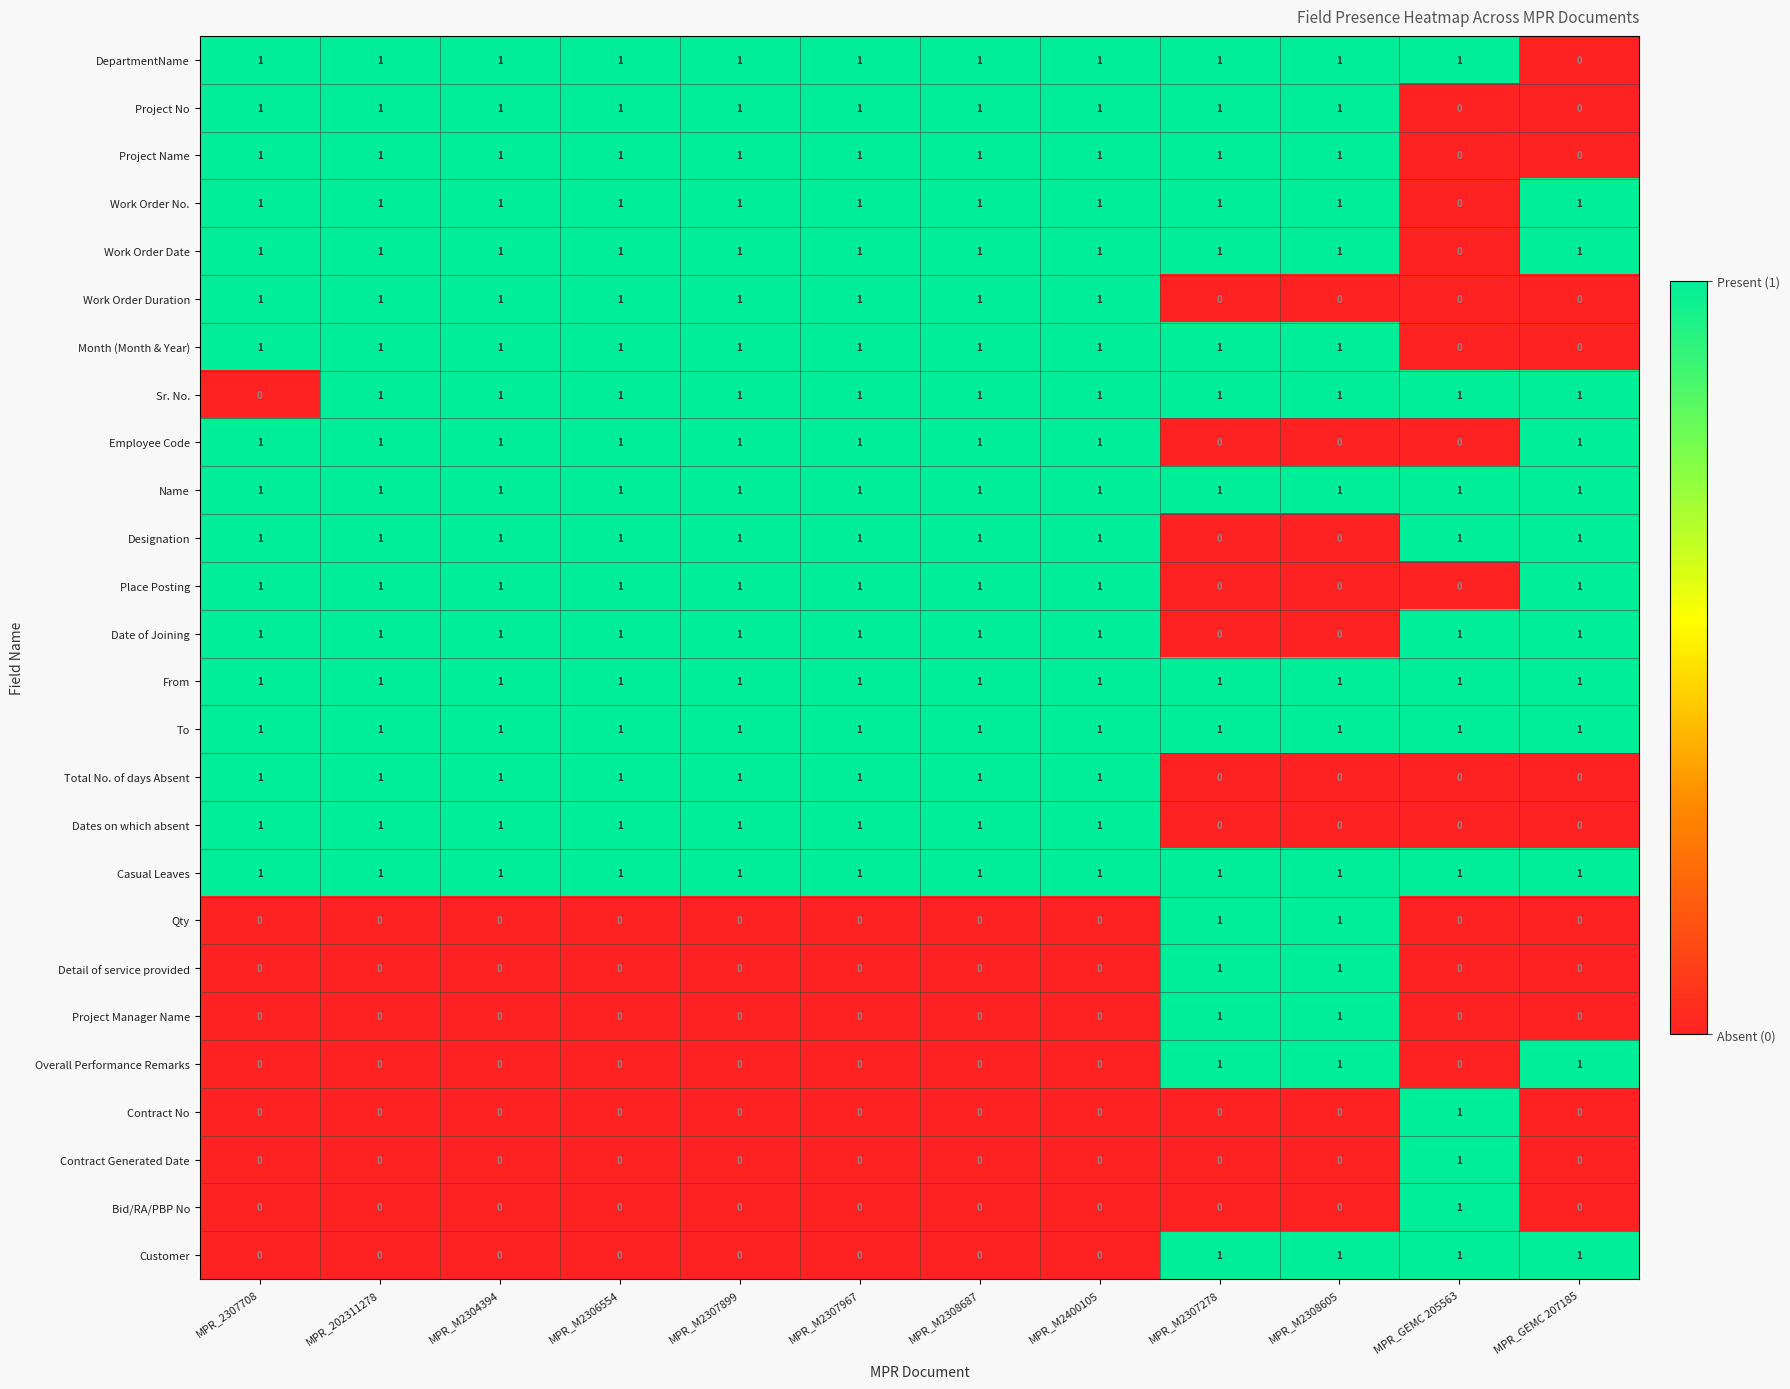

What is the total value across all series at MPR_M2307278?

16